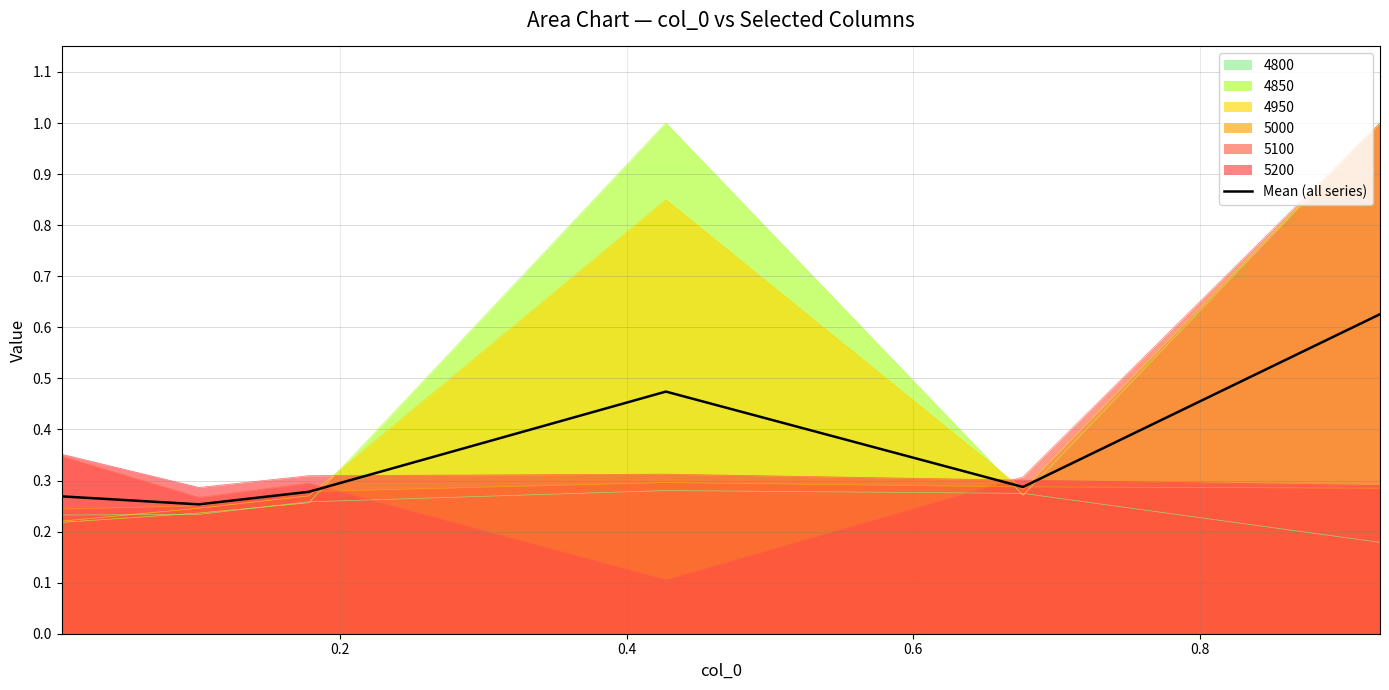

After their last crossing, which series has the higher values: 5100 or 5000?

5100